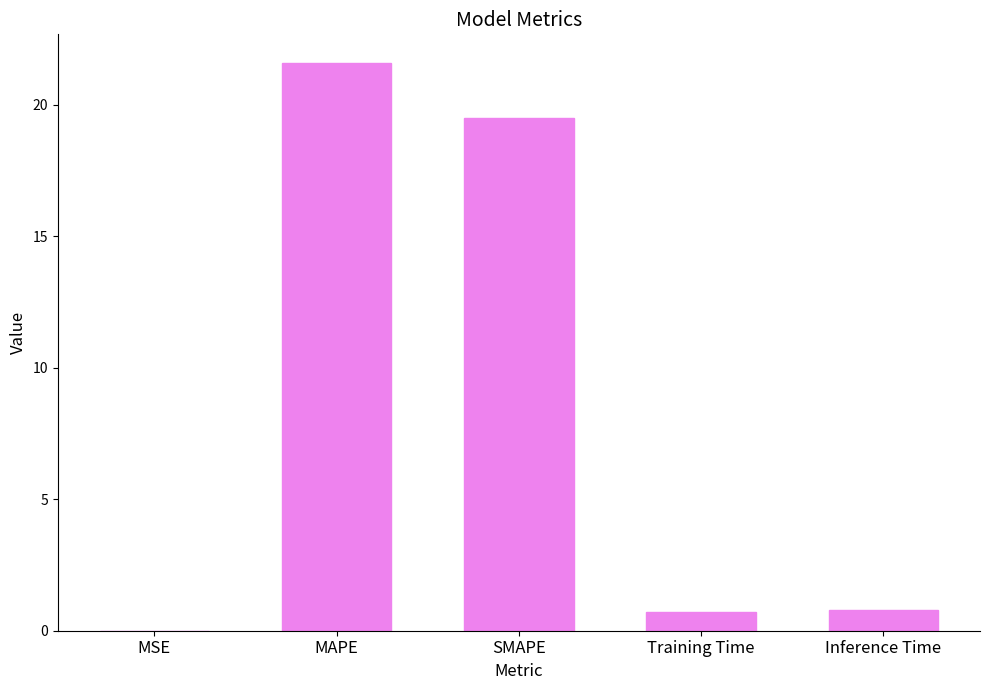

What is the maximum value shown in the chart?

21.6